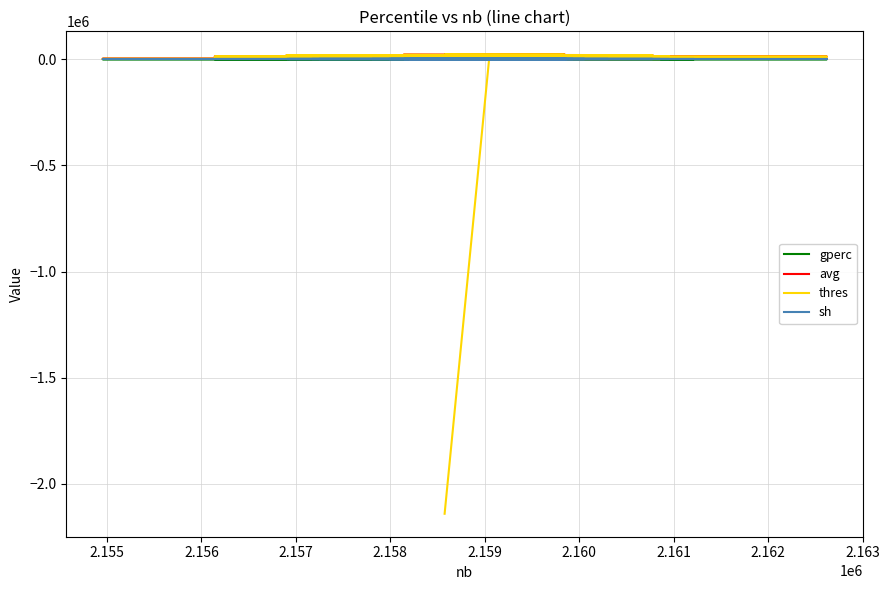

How many categories are shown in the chart?

40